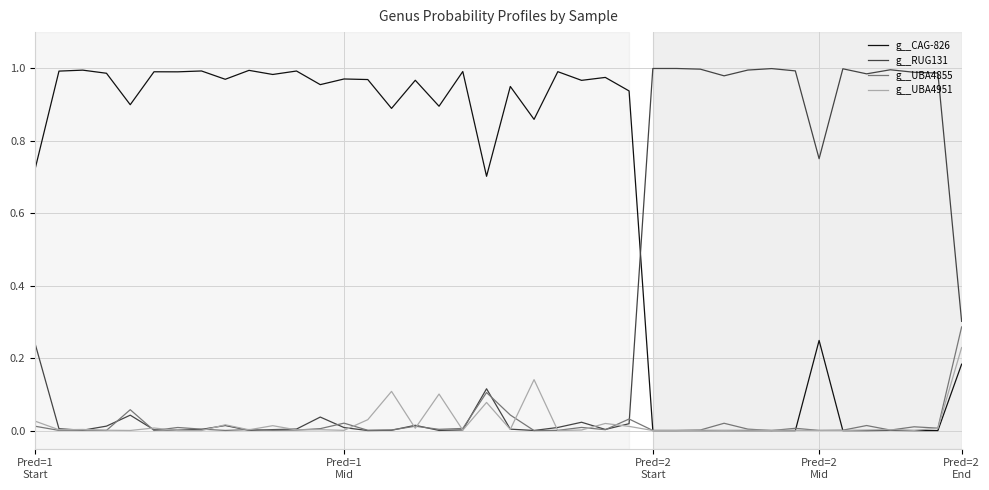

Which series has the largest total across all categories?

g__CAG-826